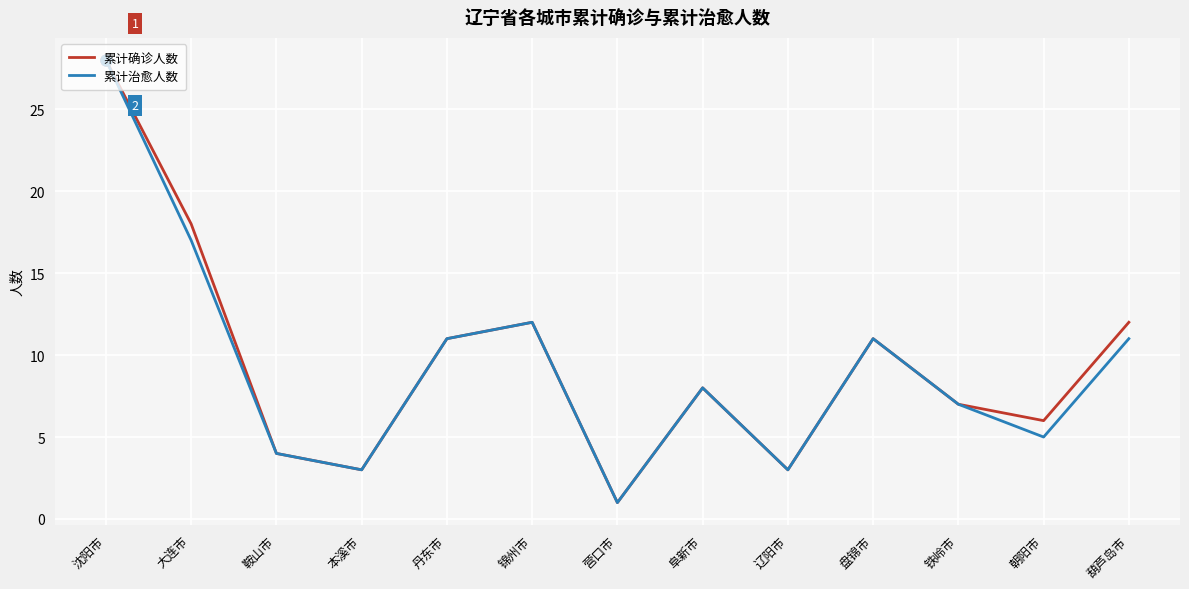

Where is the first local maximum for 累计治愈人数?

锦州市